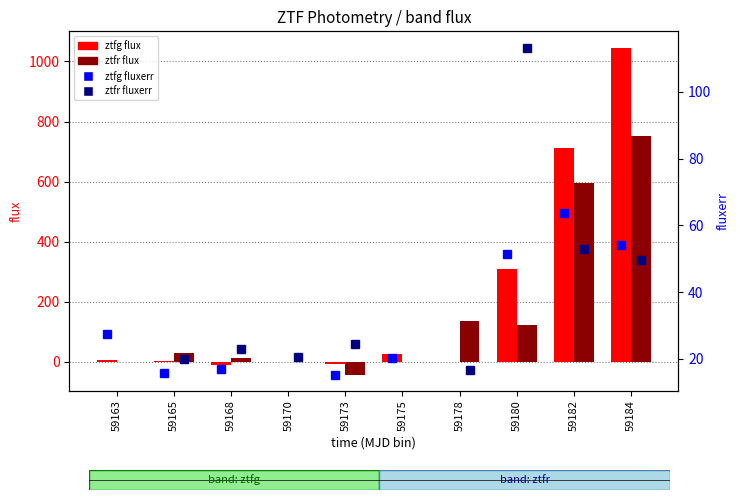

What is the difference between the maximum and minimum values in the ztfg fluxerr series?

48.3